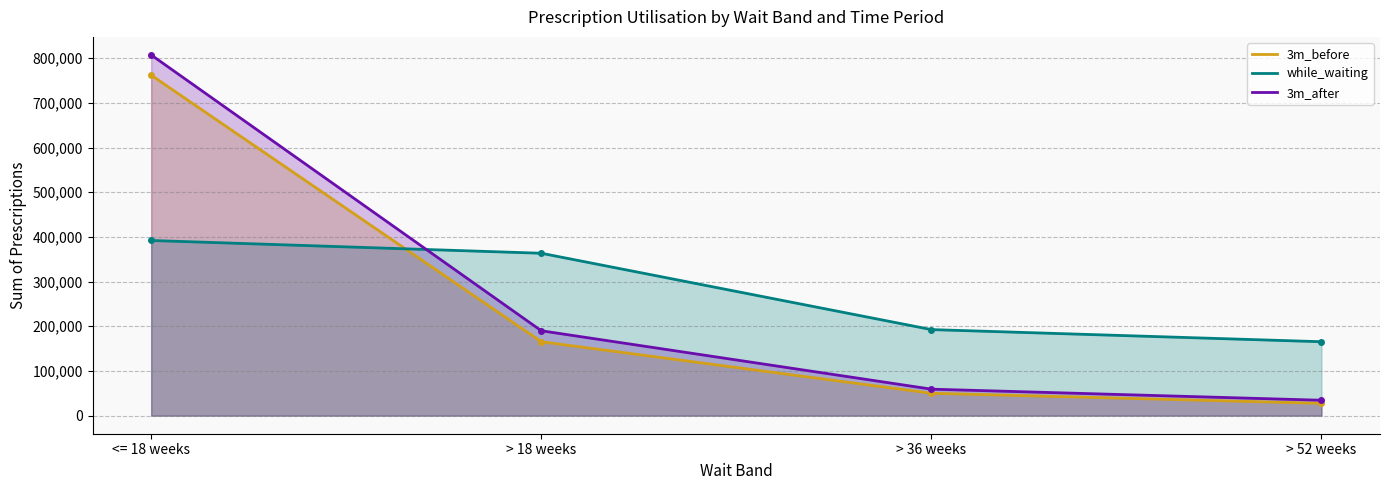

How many distinct data groups are displayed?

3